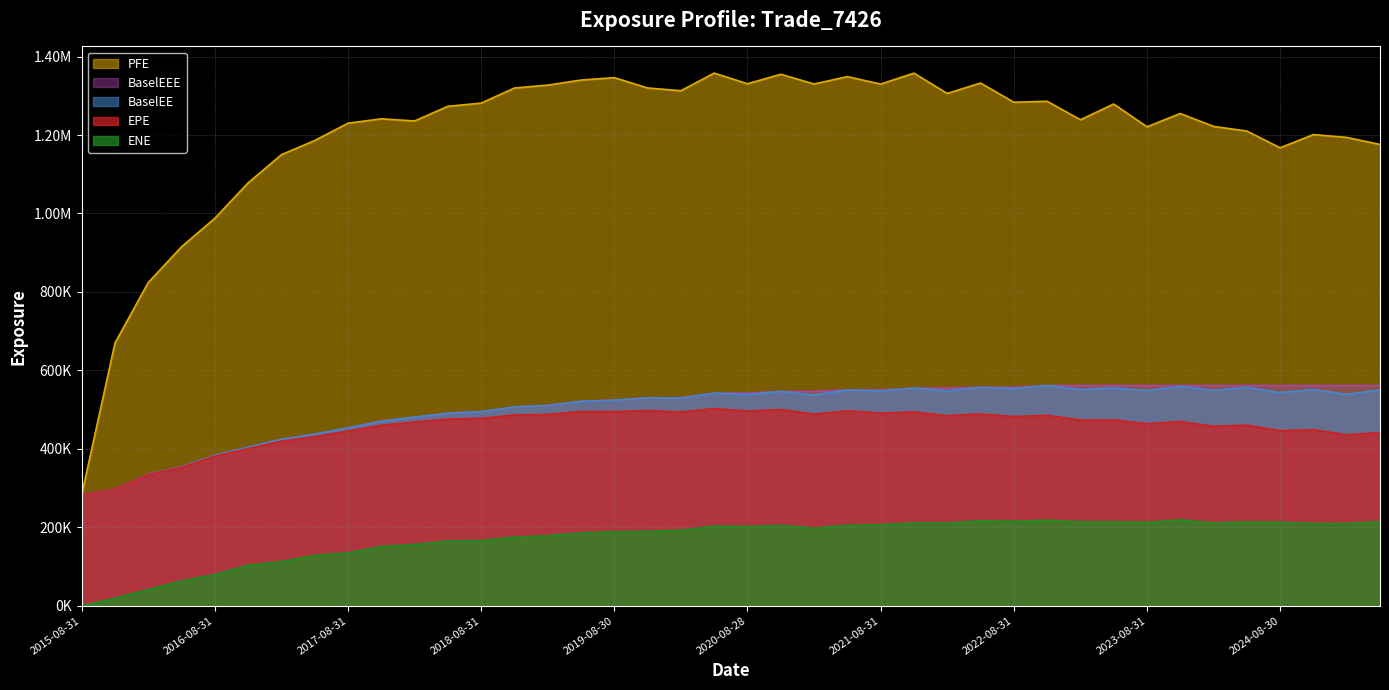

Is the value of EPE at 2025-02-28 greater than the value of BaselEE at 2018-05-31?

No